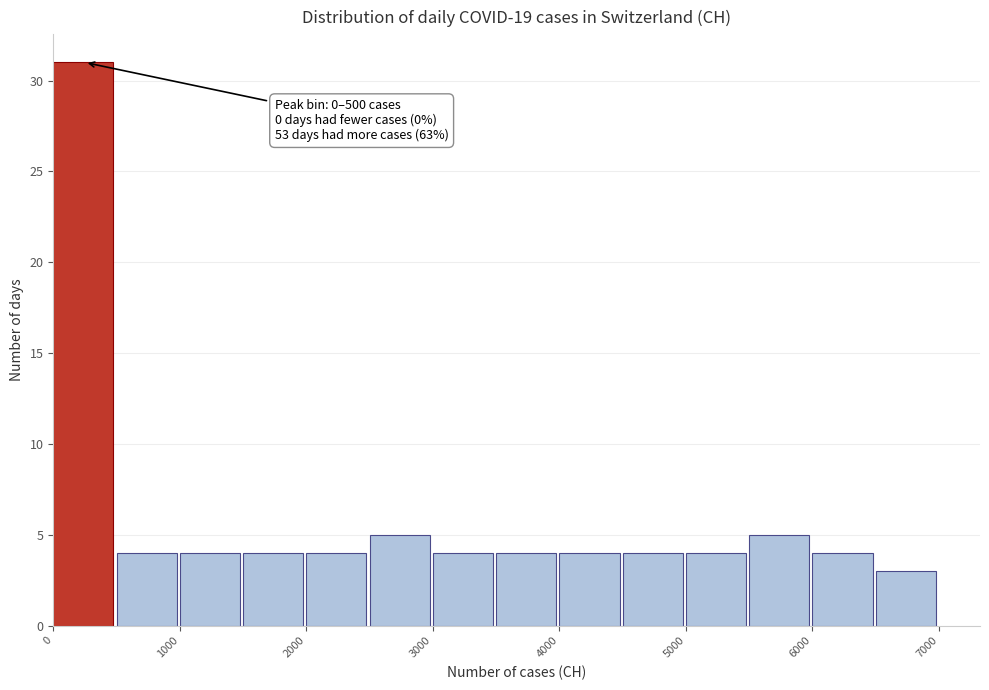

Which range on the x-axis has the tallest bar?

0 to 500